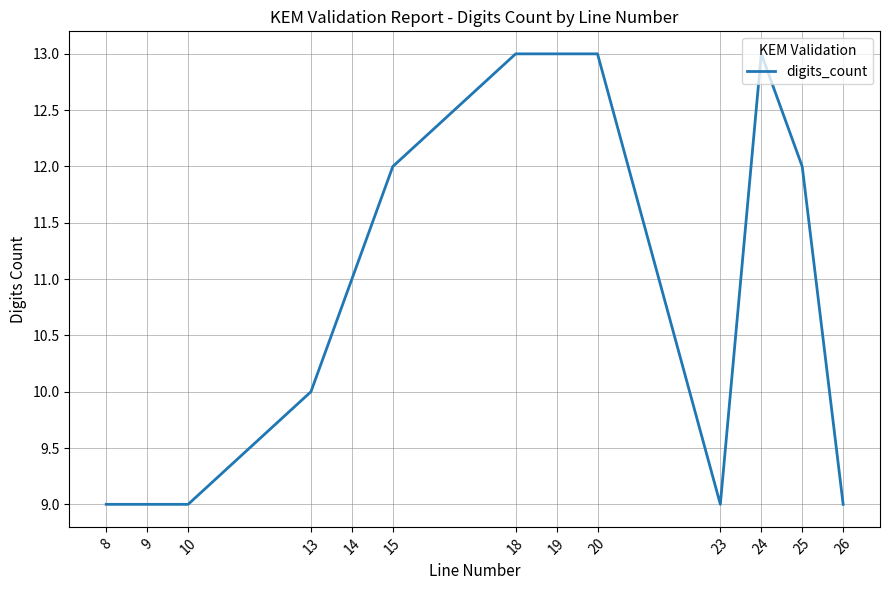

True or false: the data has more than 0 interior local peaks.

True